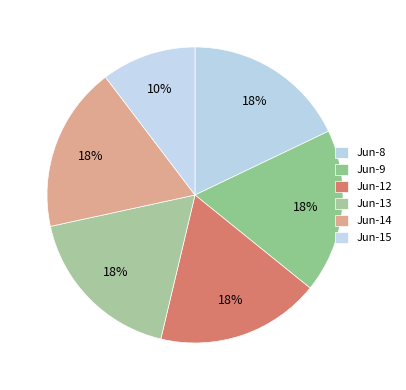

Which slice is the smallest?

Jun-15